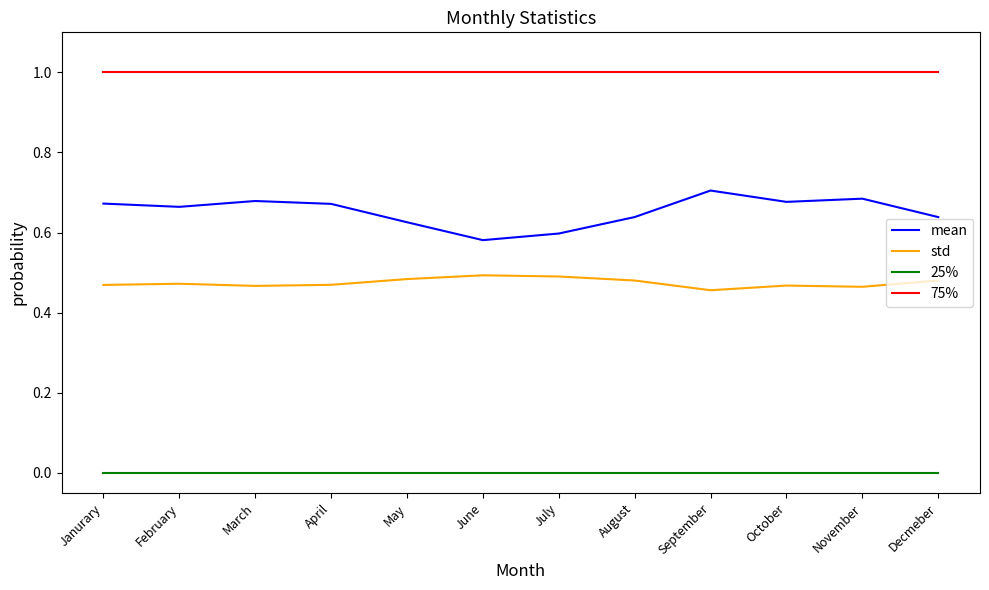

True or false: std has a value of 0.5 at Decmeber.

True